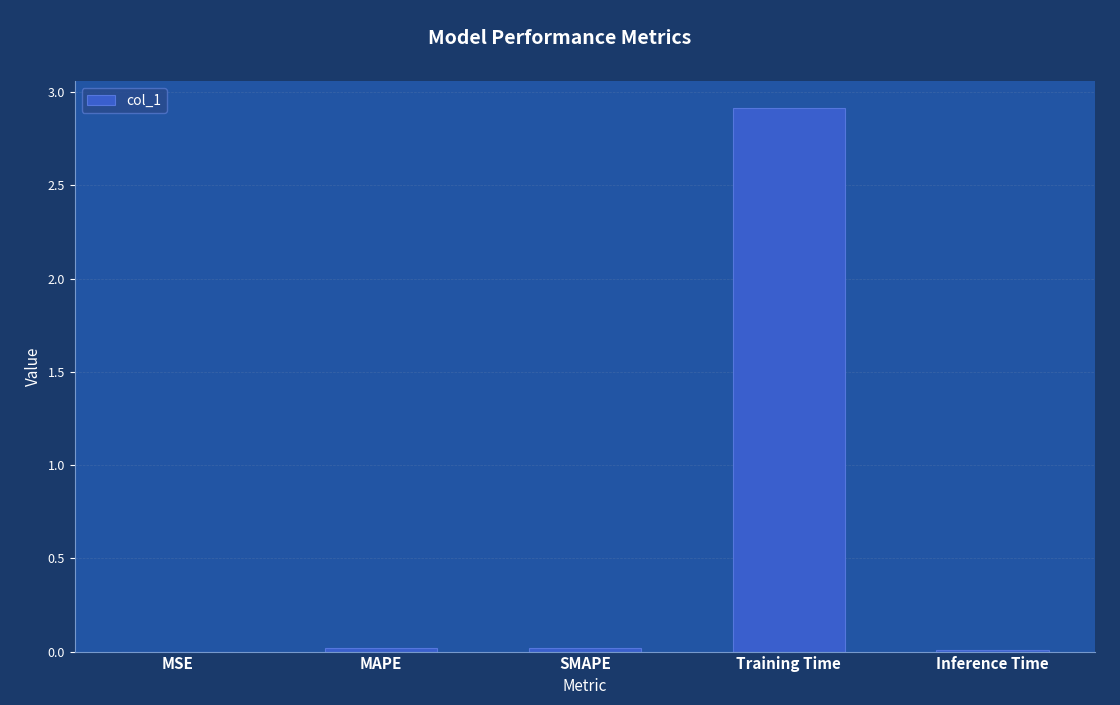

The chart shows a value of 1.1 at Training Time. True or false?

False